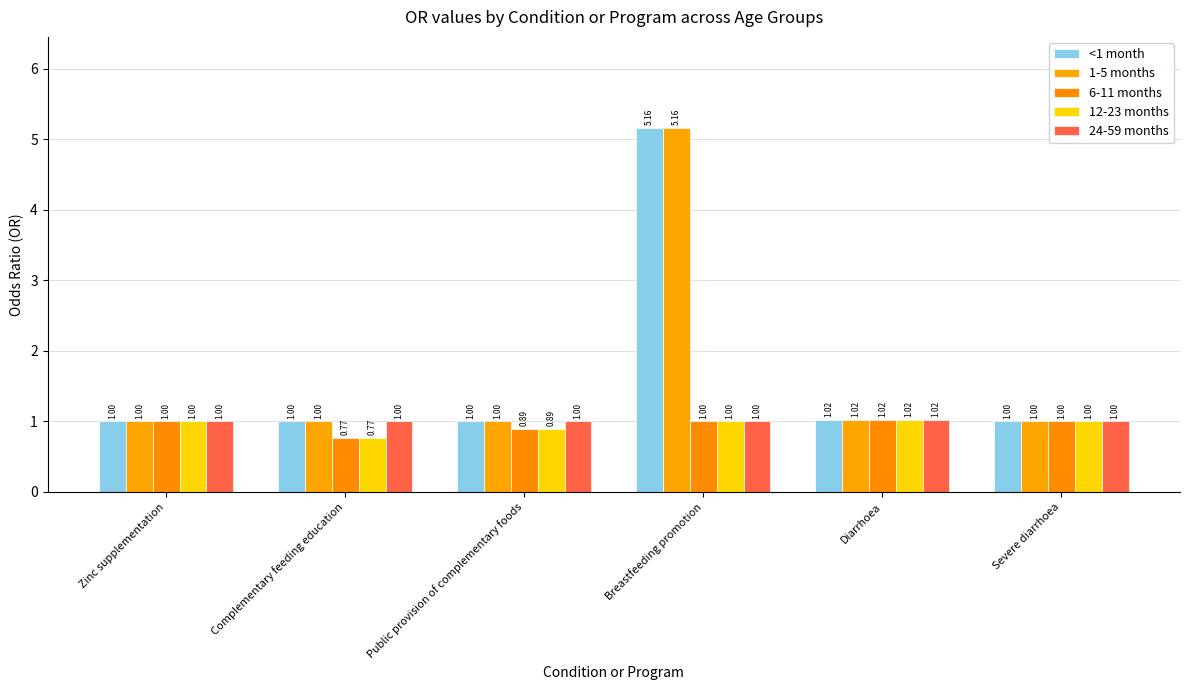

Which category has the lowest value across all series?

Complementary feeding education